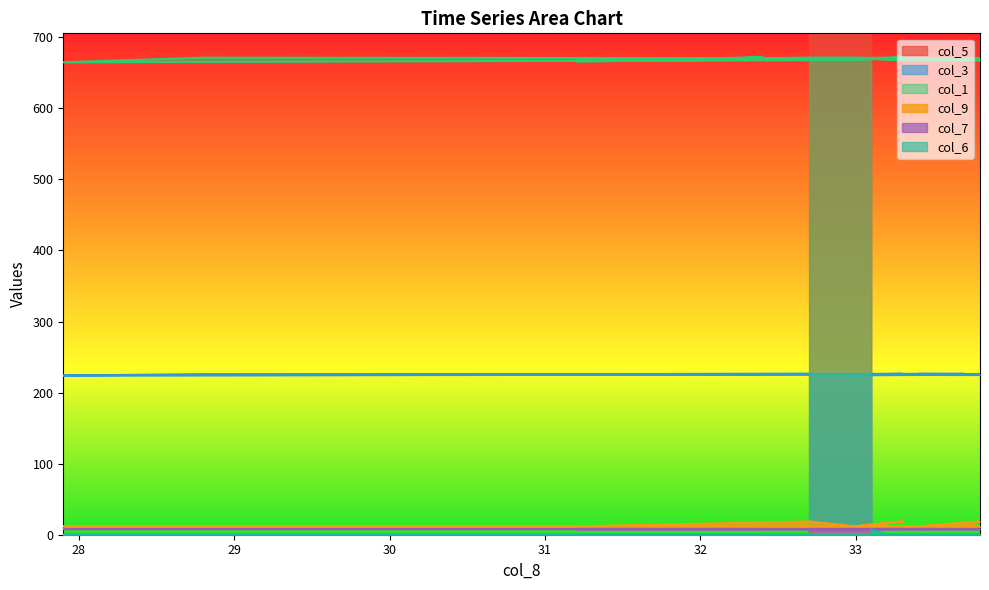

True or false: col_6 and col_5 intersect in this chart.

False